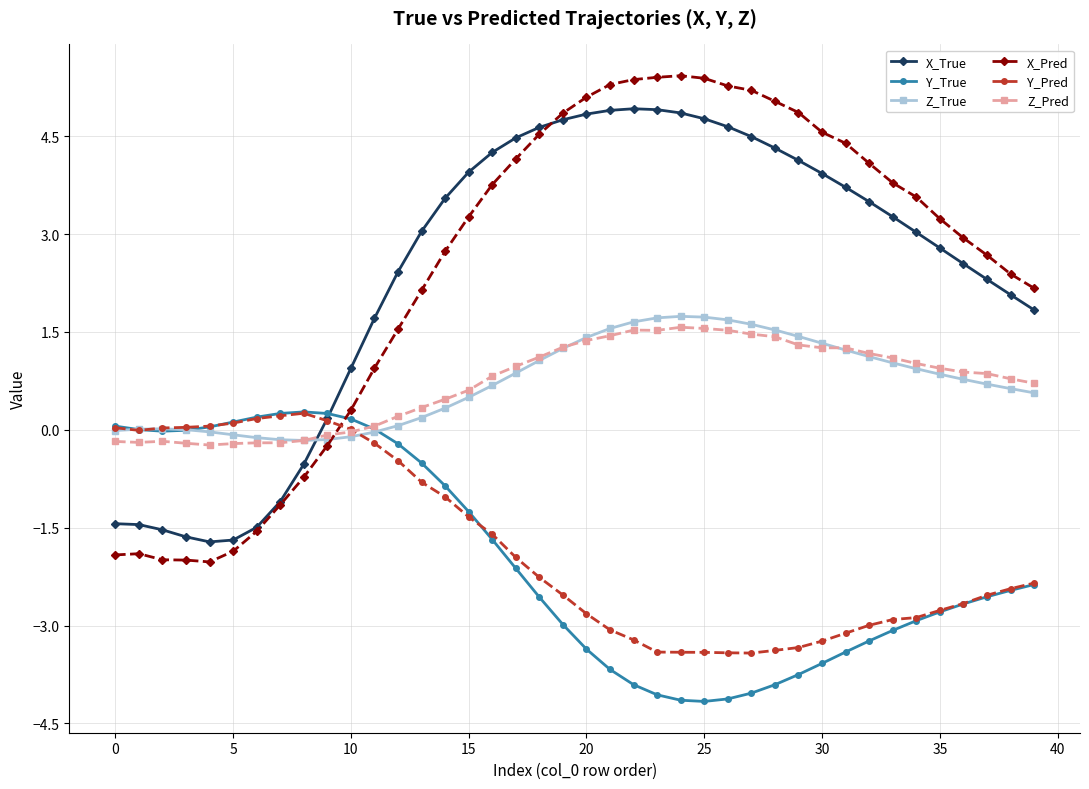

Which series has the widest spread of values?

X_Pred